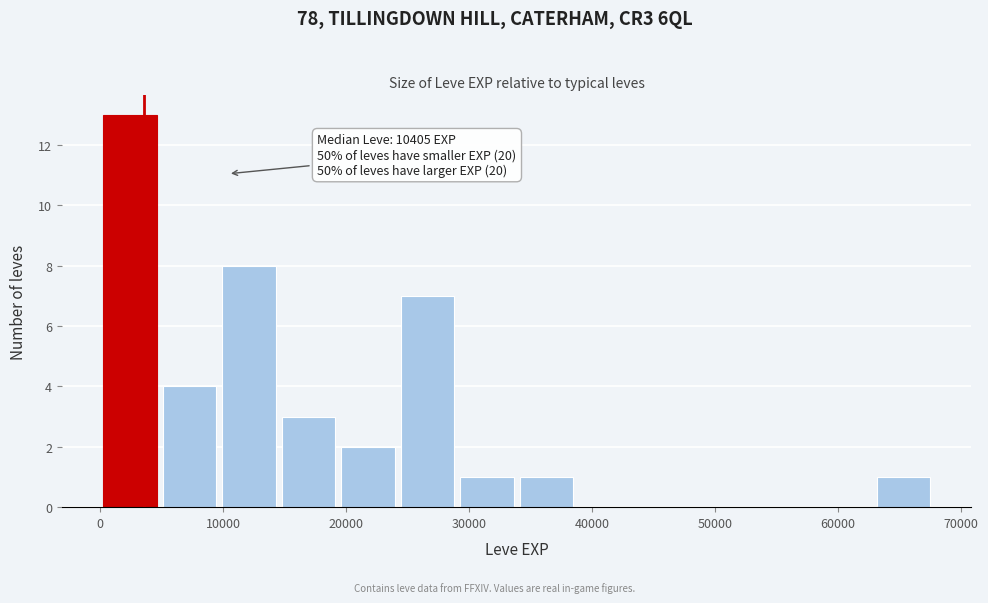

Over which range of the x-axis is the bar tallest?

0 to 5000